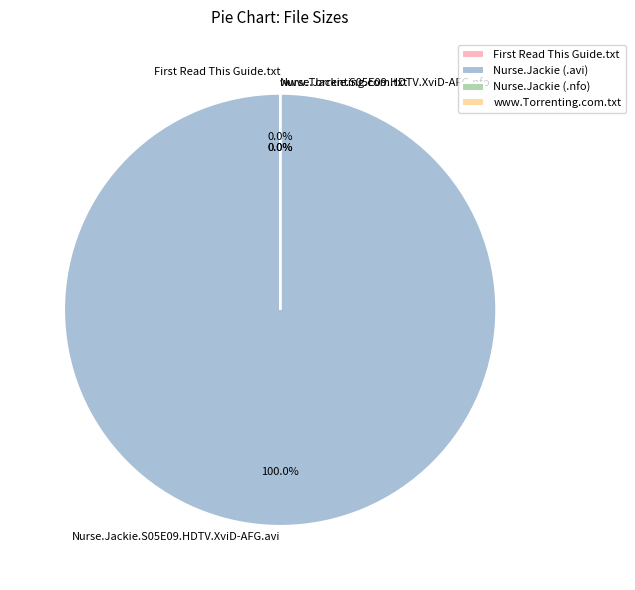

Which category accounts for the majority?

Nurse.Jackie.S05E09.HDTV.XviD-AFG.avi